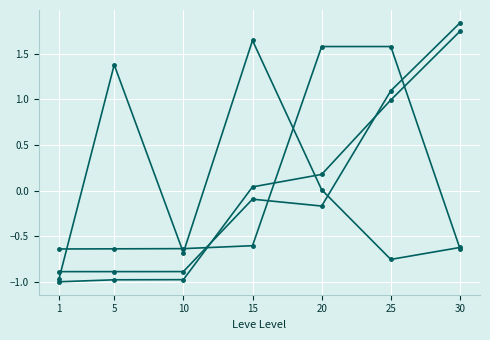

How many series are shown in this chart?

4